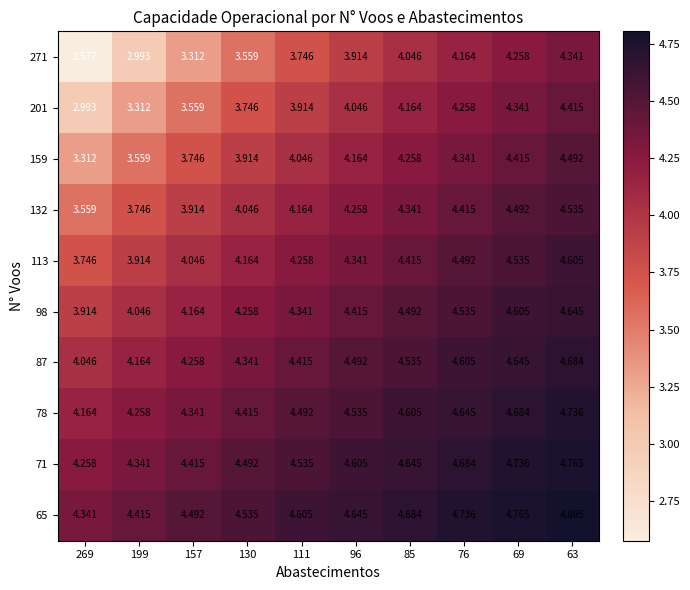

Is the value of 201 at 63 greater than the value of 71 at 111?

No